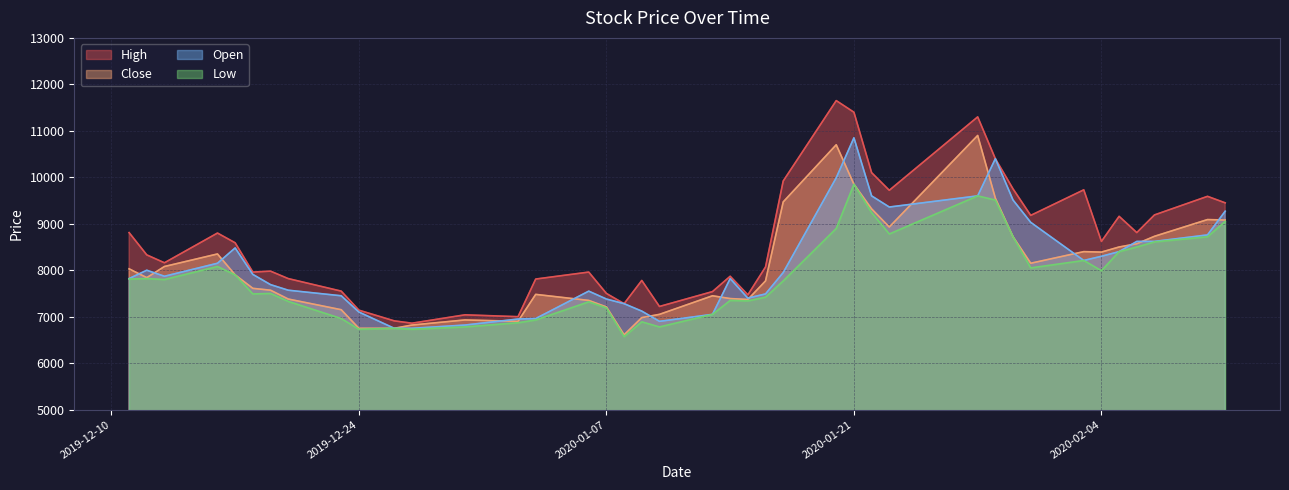

True or false: Open has more than 0 interior local peaks.

True